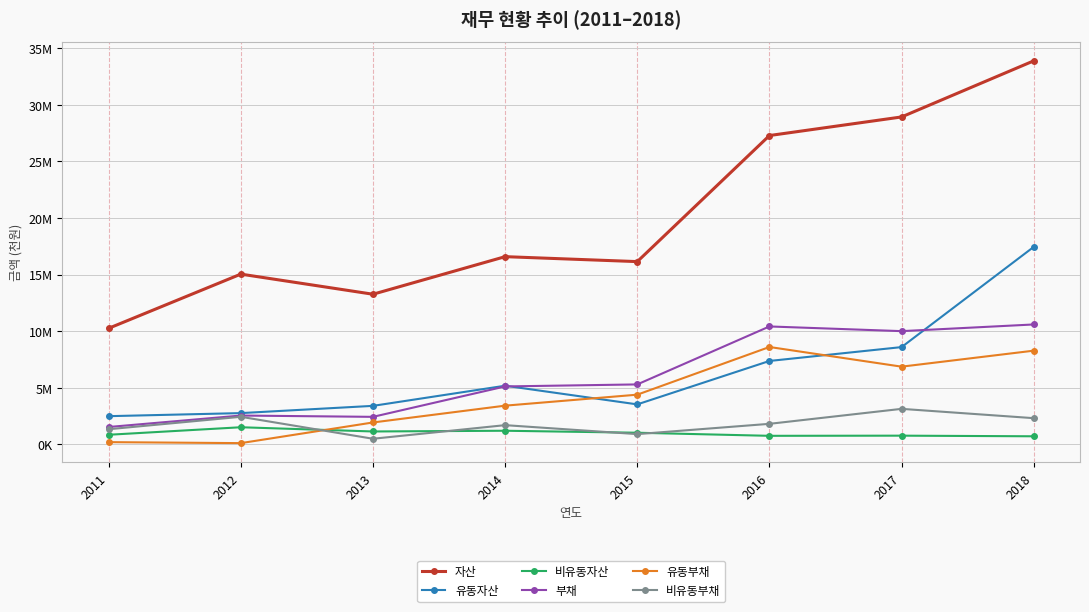

True or false: 유동부채 has a value of 6866353 at 2017.

True